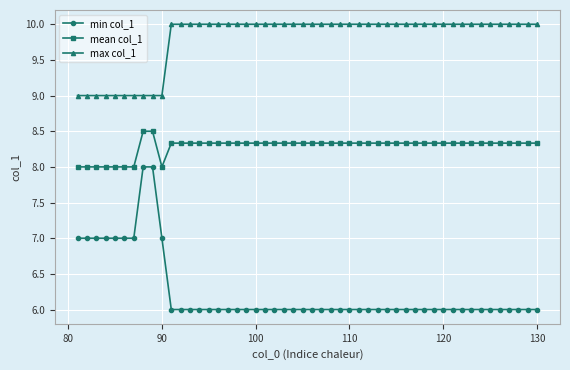

Rank the series by their average value, from lowest to highest.

min col_1, mean col_1, max col_1